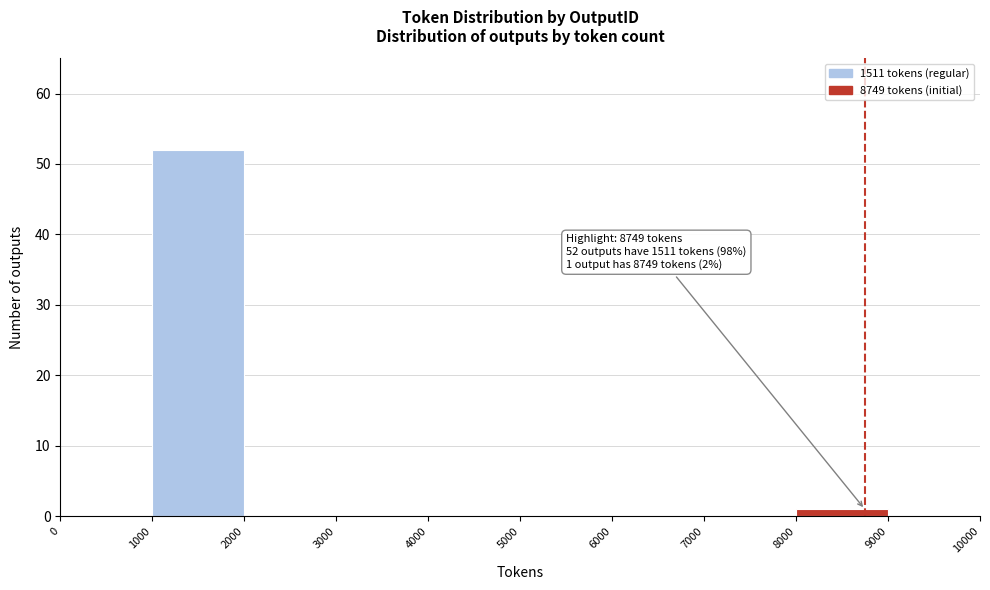

Which range on the x-axis has the tallest bar?

1000 to 2000